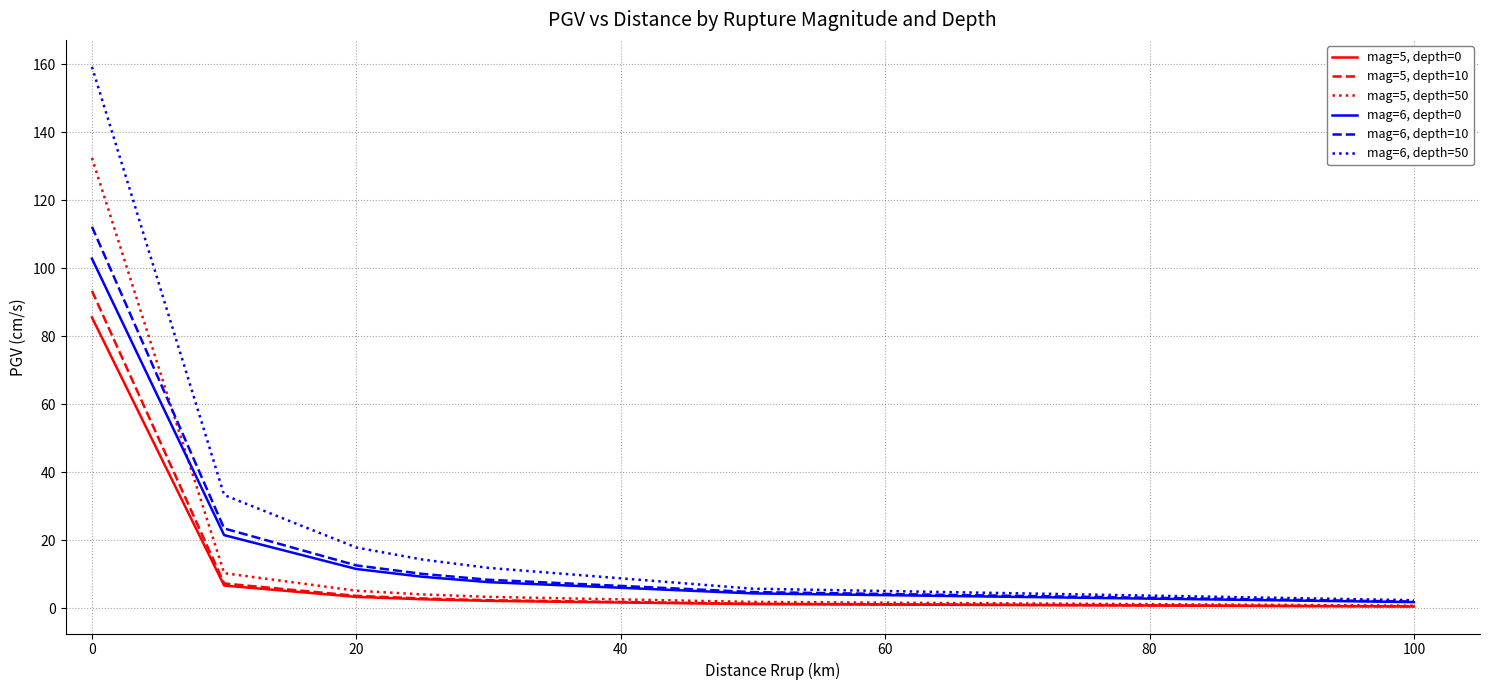

Does the chart display data point markers on the line(s)?

No